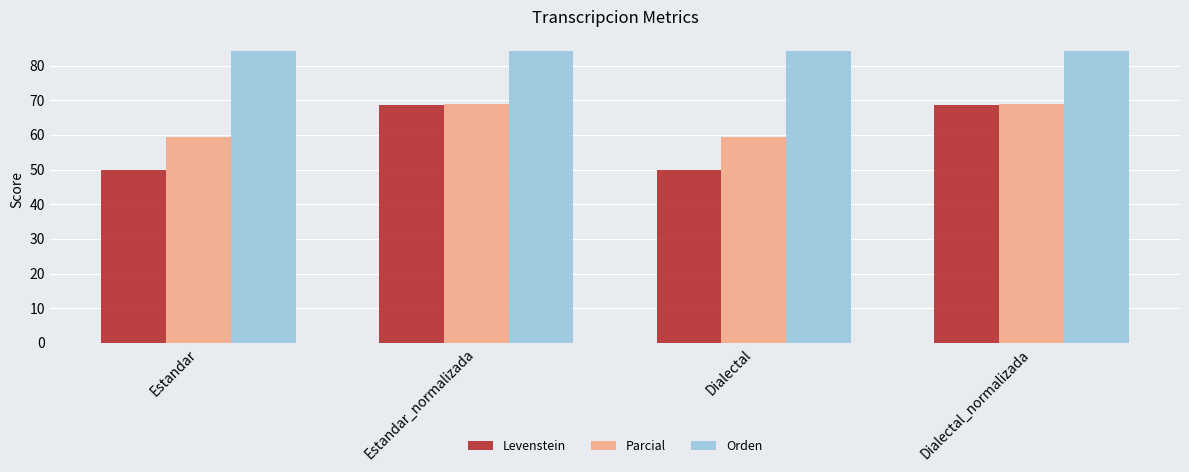

Reading left to right, extract all data points from this chart.

Levenstein: 50.0	68.5	50.0	68.5
Parcial: 59.5	69.0	59.5	69.0
Orden: 84.1	84.1	84.1	84.1